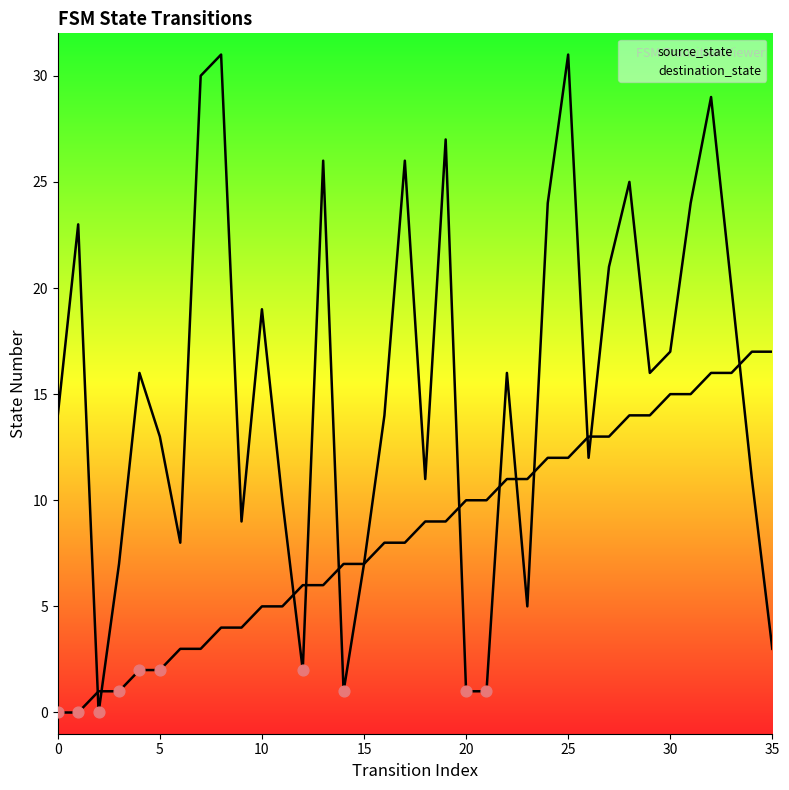

Which series contains the lowest Y value?

source_state